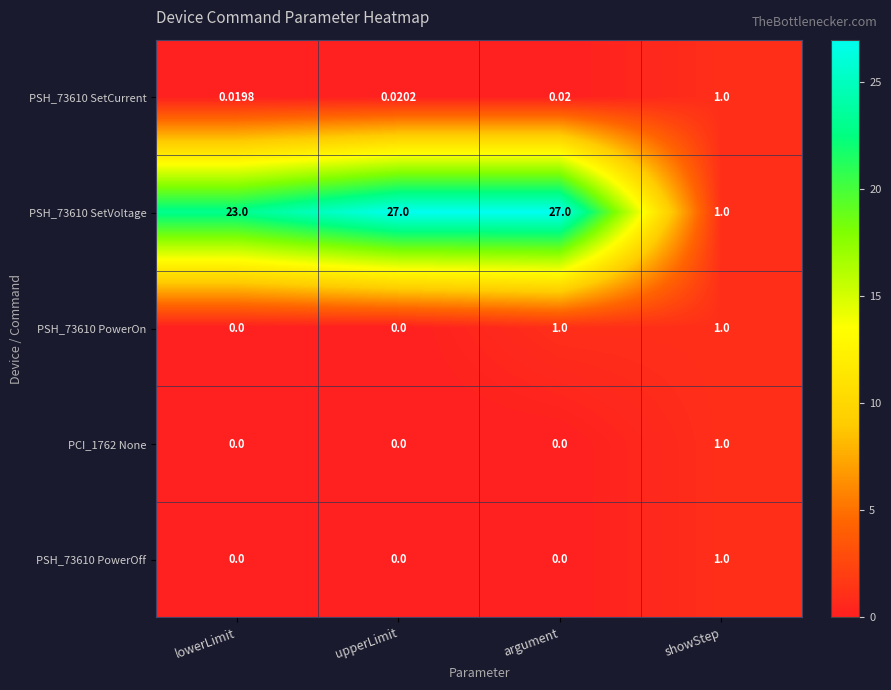

Which category has the lowest value in the PSH_73610 SetCurrent series?

lowerLimit